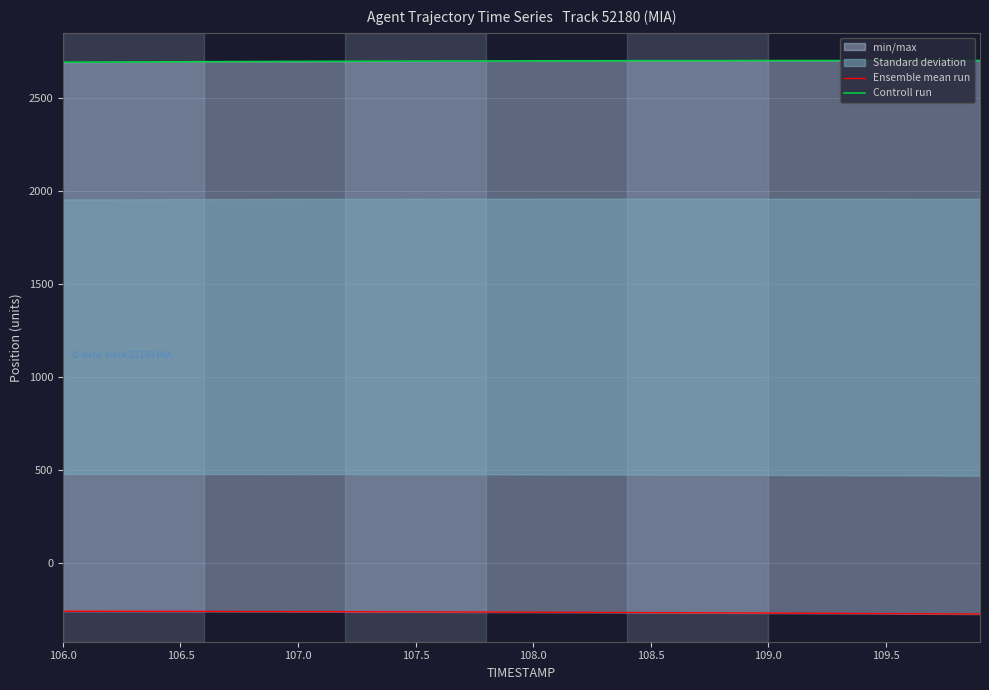

Rank the series by their maximum value, from highest to lowest.

Controll run, Ensemble mean run